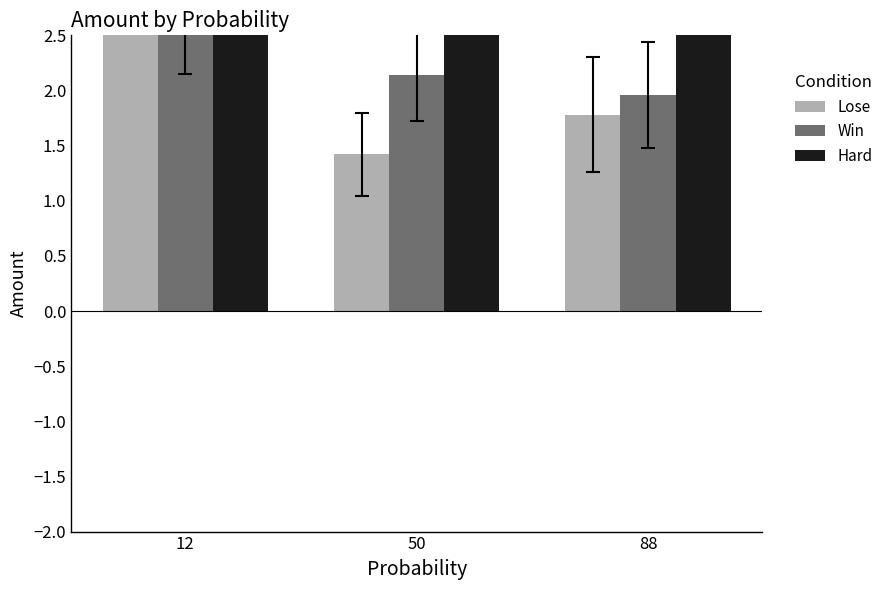

The value of Lose at 12 is 3.0. True or false?

True